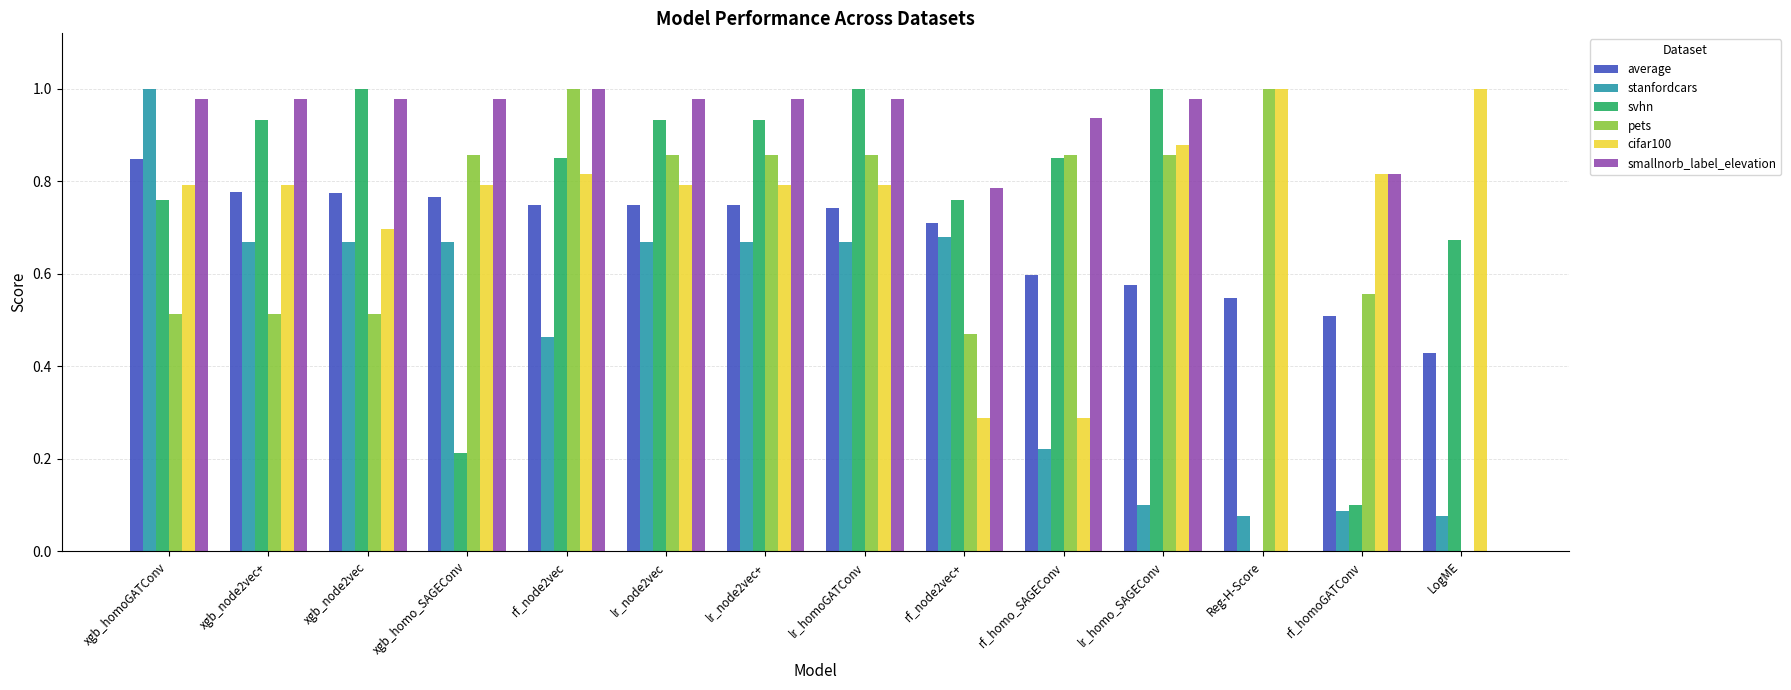

Which series changed the most between xgb_node2vec and rf_homoGATConv?

svhn